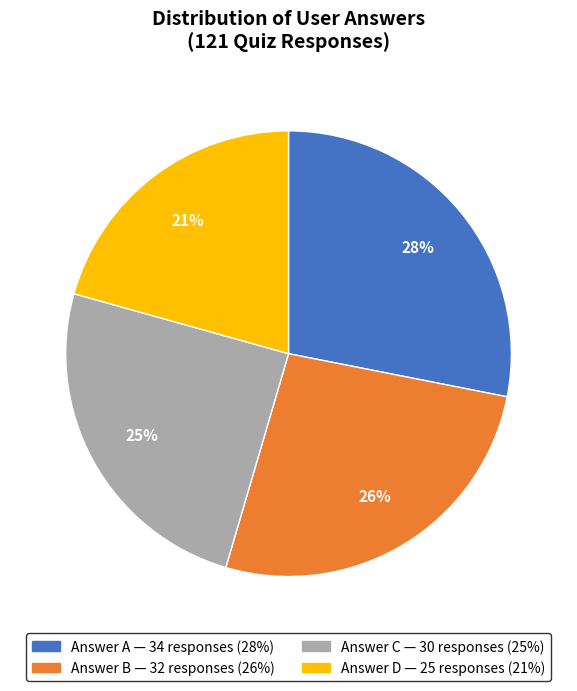

Does any single category account for the majority?

No